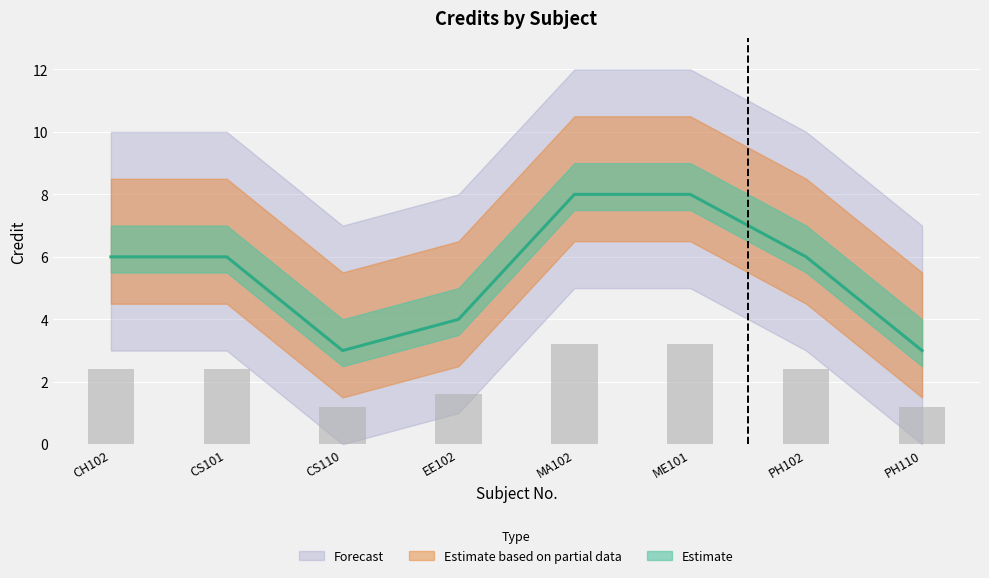

Reading left to right, list all the values displayed in this chart.

CH102=6	CS101=6	CS110=3	EE102=4	MA102=8	ME101=8	PH102=6	PH110=3